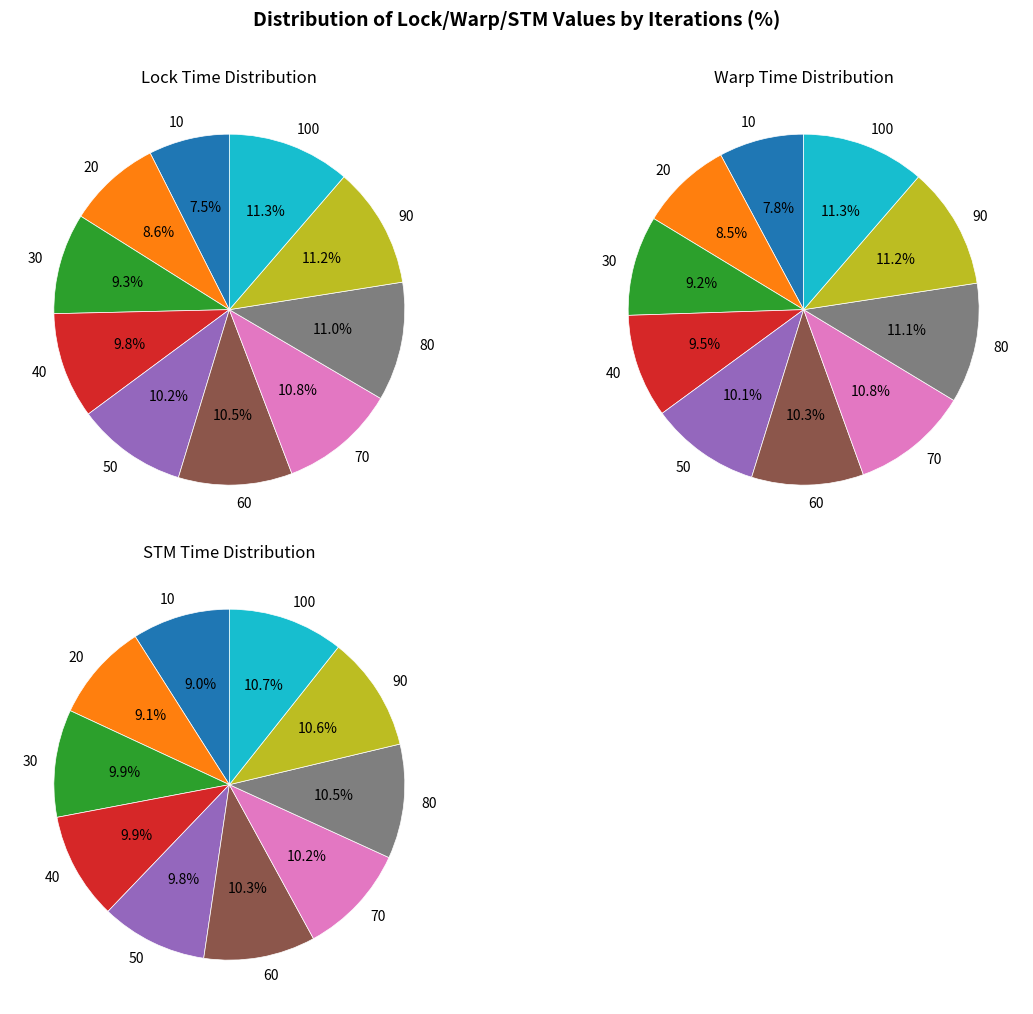

How many segments does this pie chart have?

10